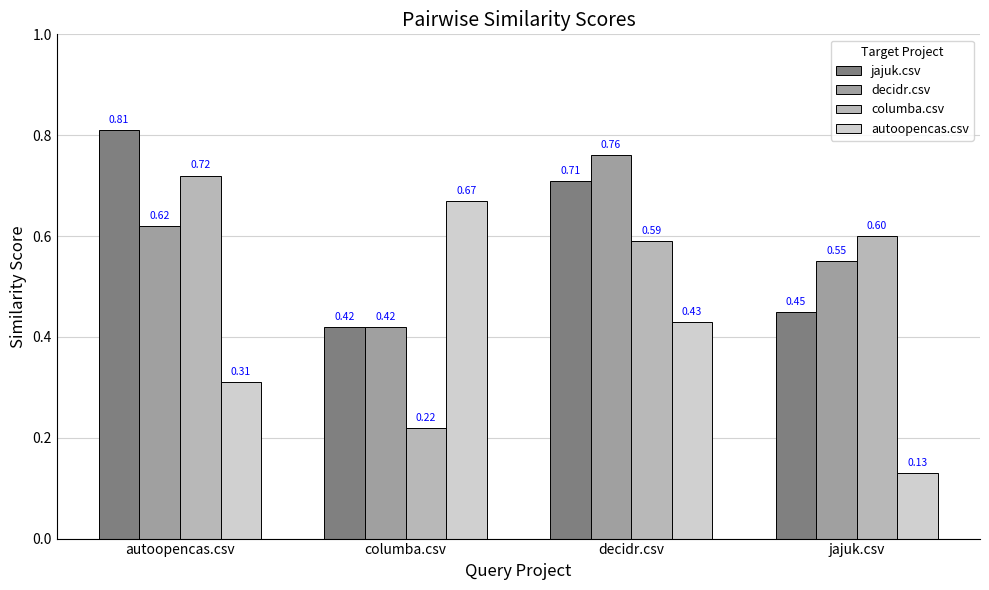

At which category does the chart reach its peak across all series?

autoopencas.csv